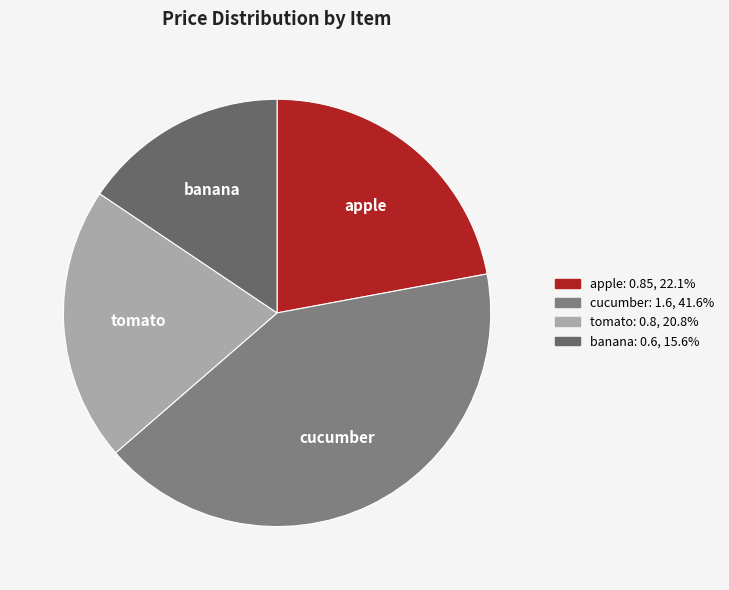

How many slices are in this pie chart?

4